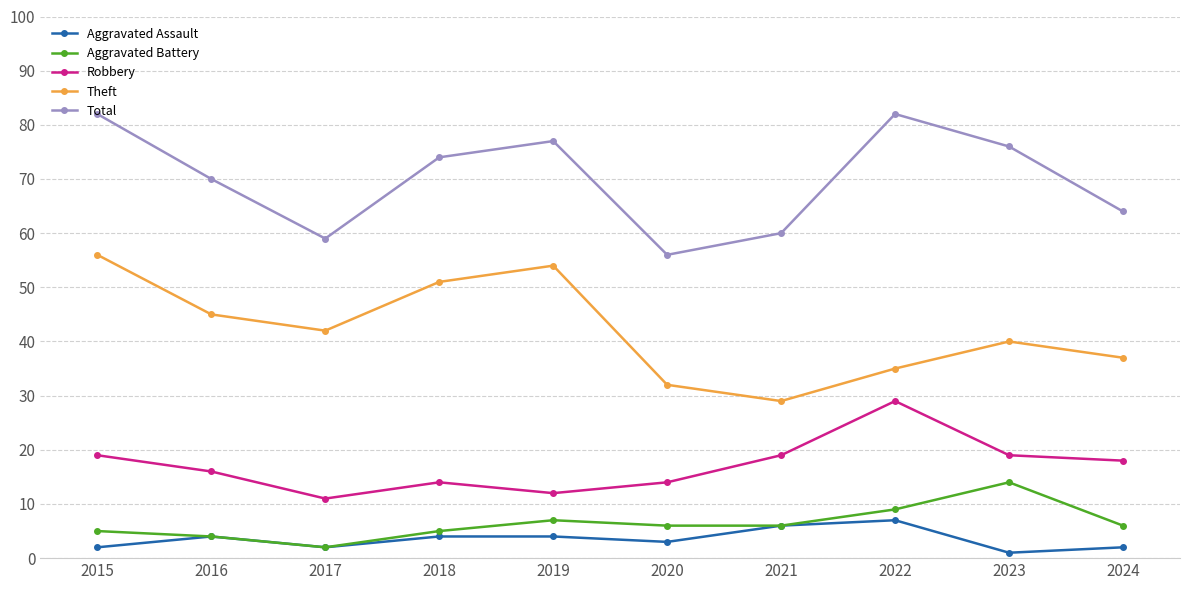

The value of Total at 2021 is 38. True or false?

False